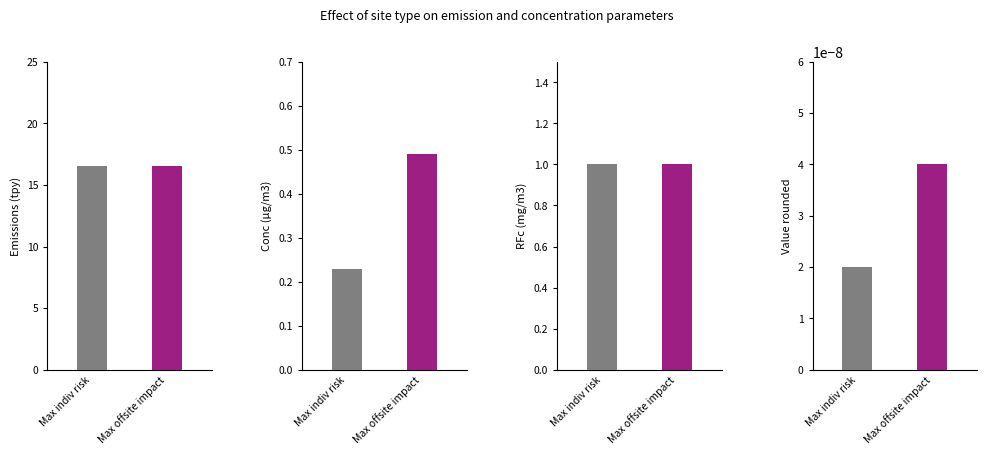

At how many categories does at least one series exceed 8?

2